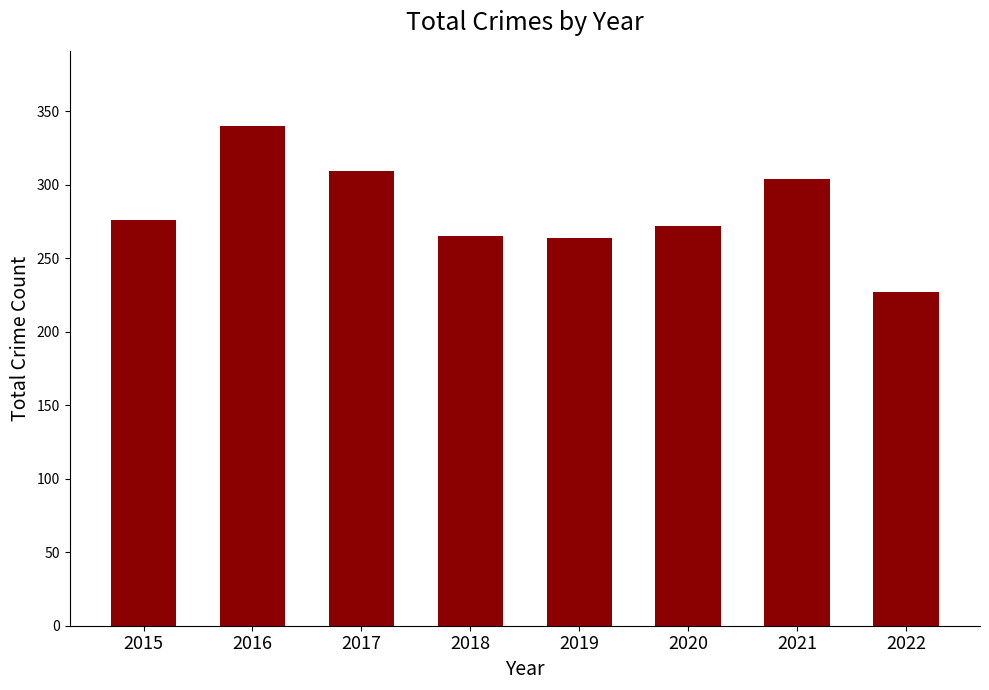

Which has a higher value, 2015 or 2021?

2021